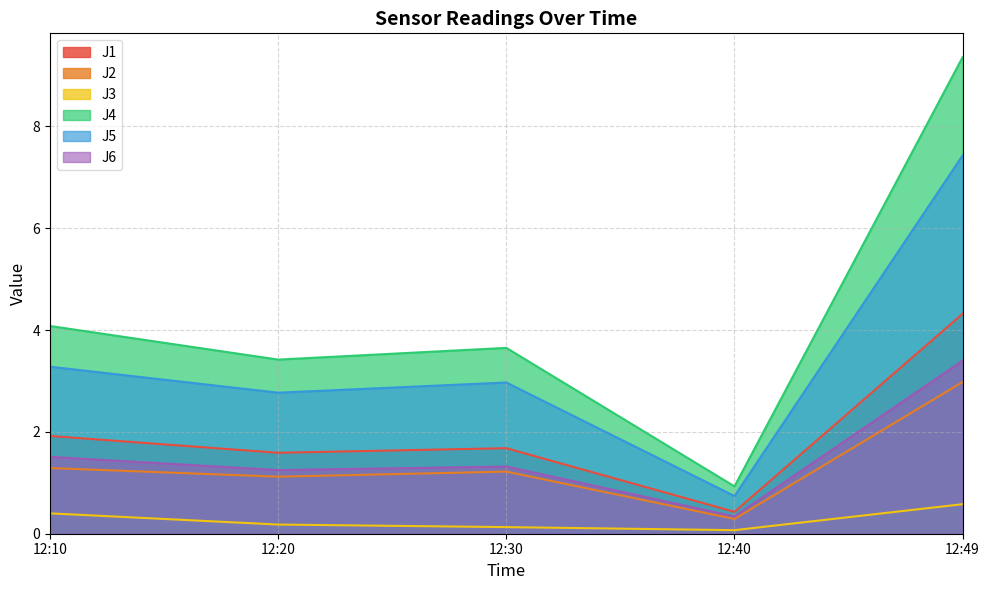

What is the total value across all series at 12:20?

10.3